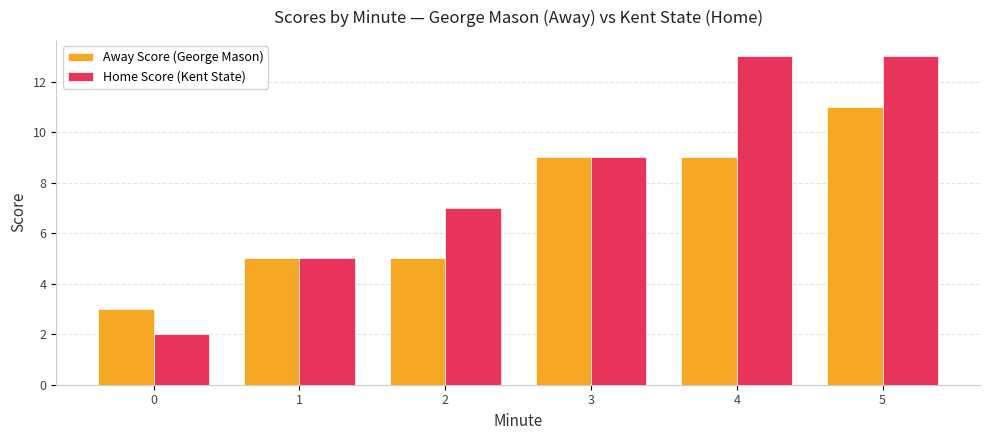

How many values in the Home Score (Kent State) series are below 9?

3